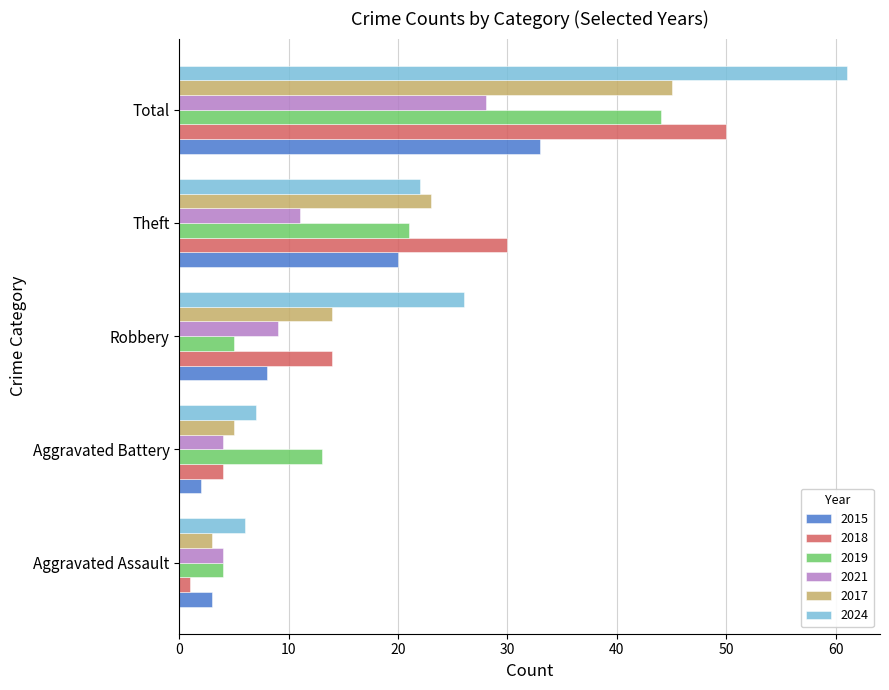

What is the difference between the 2021 values at Total and Aggravated Battery?

24